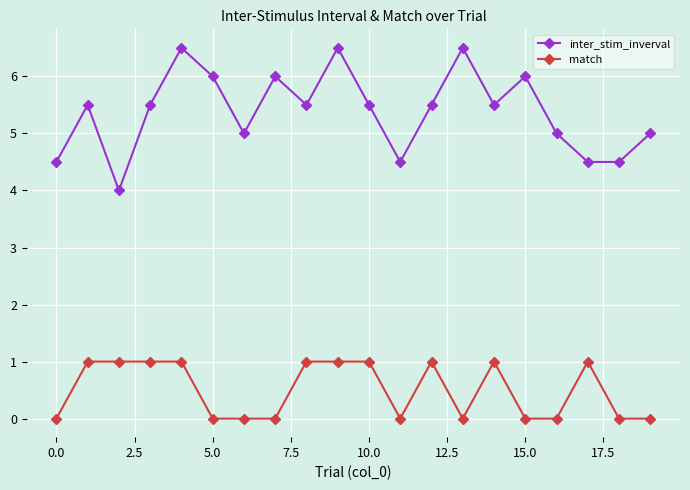

Which series has the largest range (max minus min)?

inter_stim_inverval